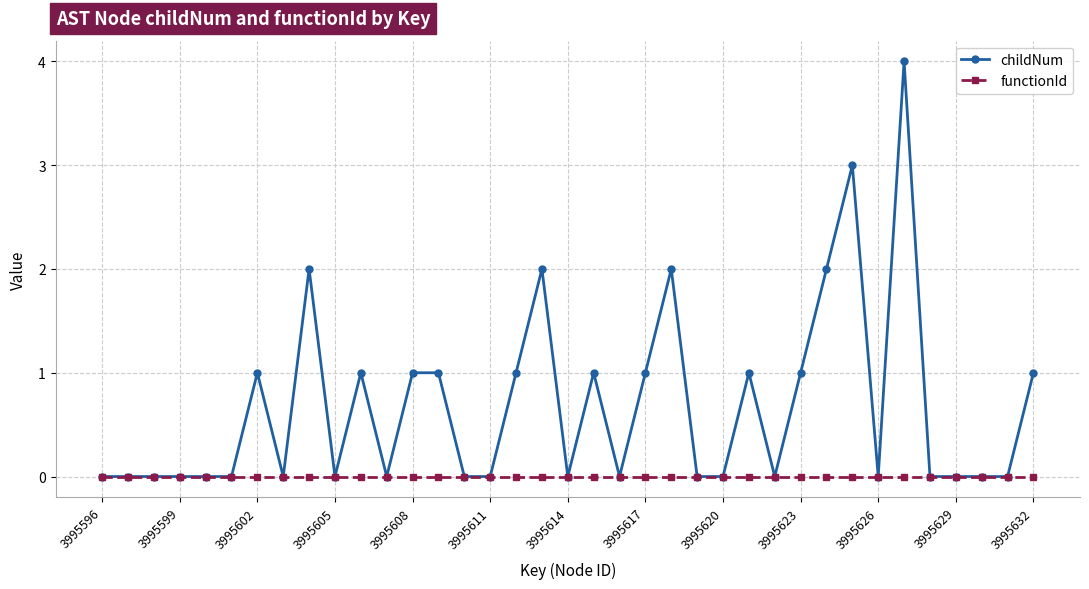

What is the value of the childNum point at the 23rd from the left?

2